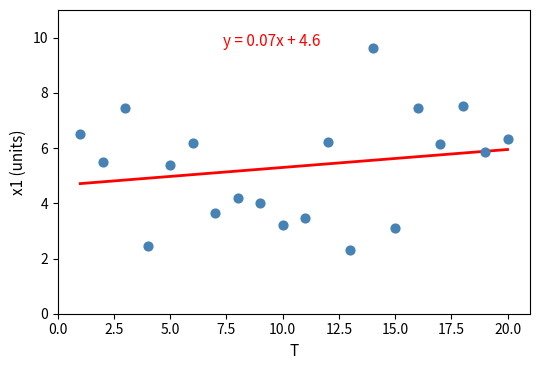

What is the range of Y values (max minus min)?

7.3